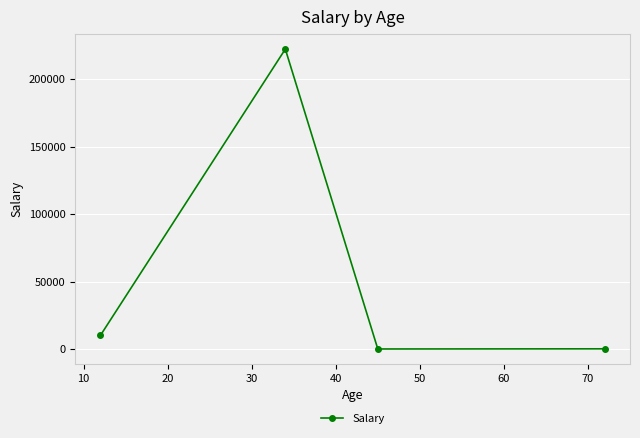

What is the sum of all values?

232448